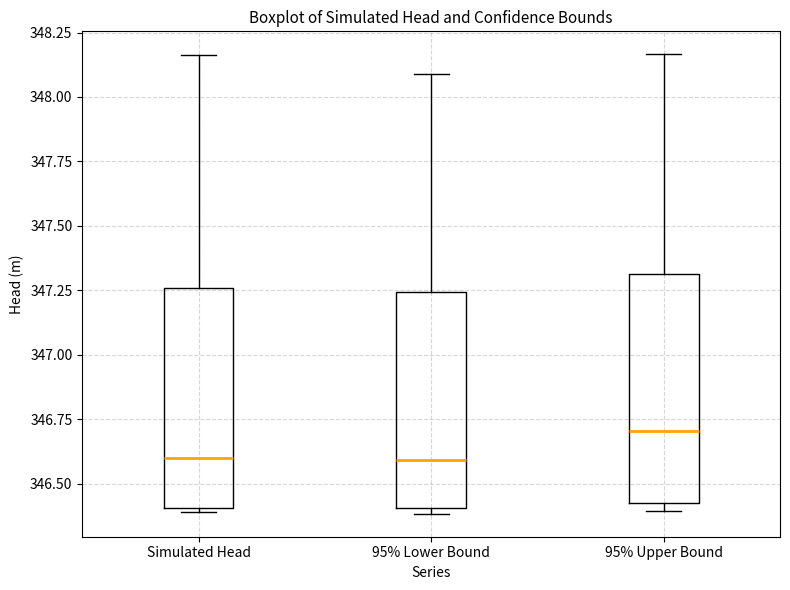

Reading left to right, transcribe this box plot: for each box, give where its median line is, the range the box spans, and where its two whiskers end, as read against the y-axis. The values are not printed on the chart, so give them approximately, as read against the axis.

Simulated Head: median 346.60, box 346.40 to 347.25, whiskers 346.40 (just below the box's lower edge) to 348.15
95% Lower Bound: median 346.60, box 346.40 to 347.25, whiskers 346.40 (just below the box's lower edge) to 348.10
95% Upper Bound: median 346.70, box 346.40 to 347.30, whiskers 346.40 (just below the box's lower edge) to 348.15